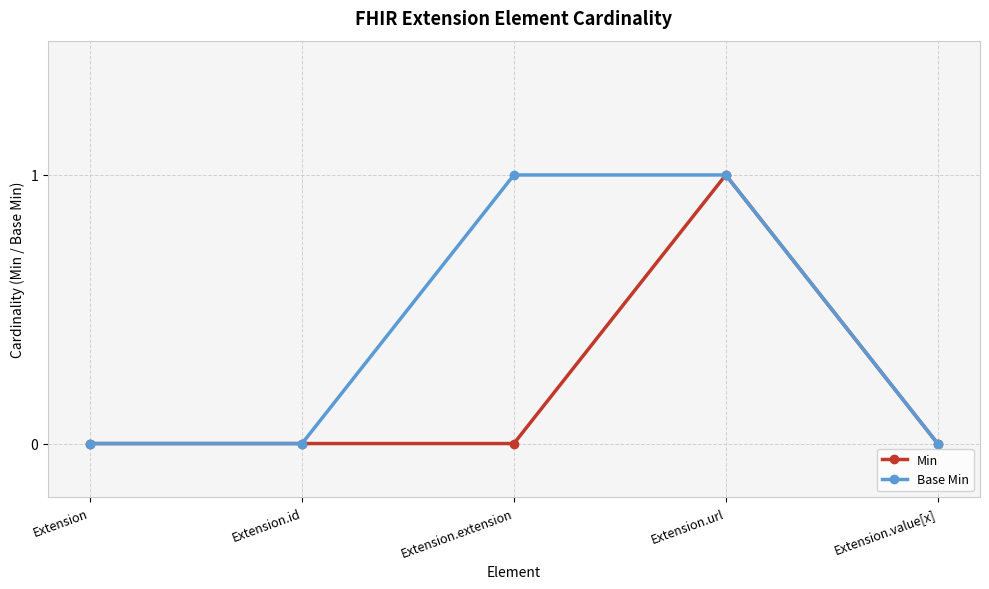

The value of Base Min at Extension.value[x] is 0. True or false?

True